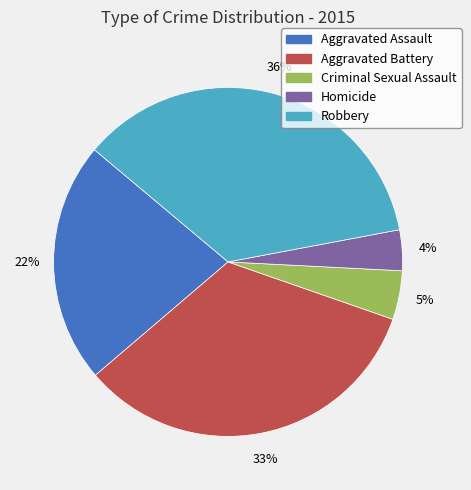

What is the largest slice in the pie chart?

Robbery